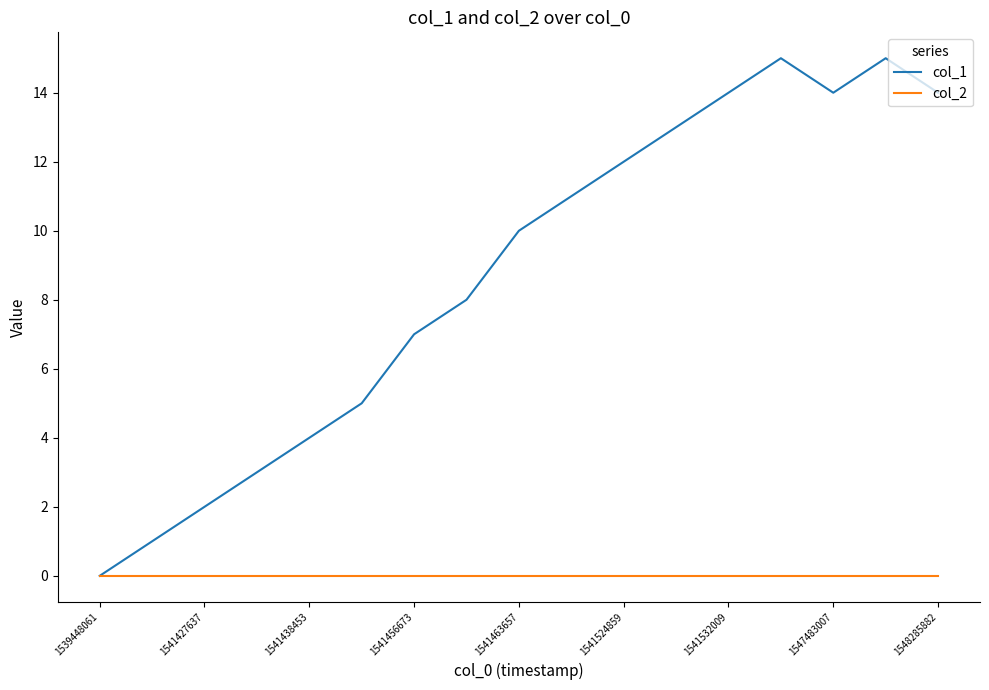

Rank the series by their maximum value, from lowest to highest.

col_2, col_1